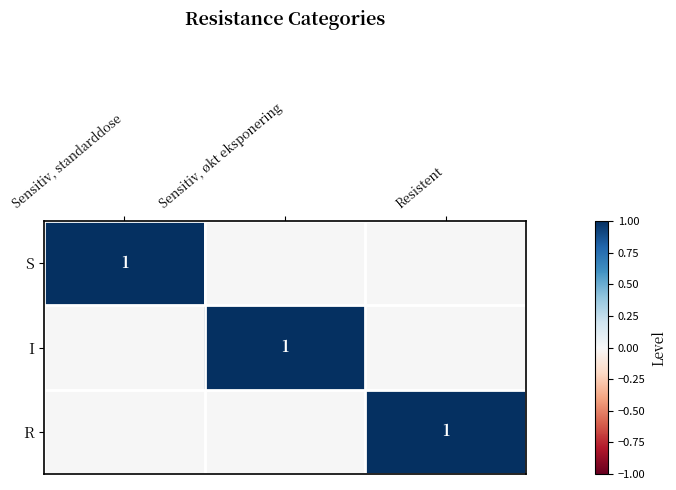

The S series shows 1 at Sensitiv, standarddose. True or false?

True